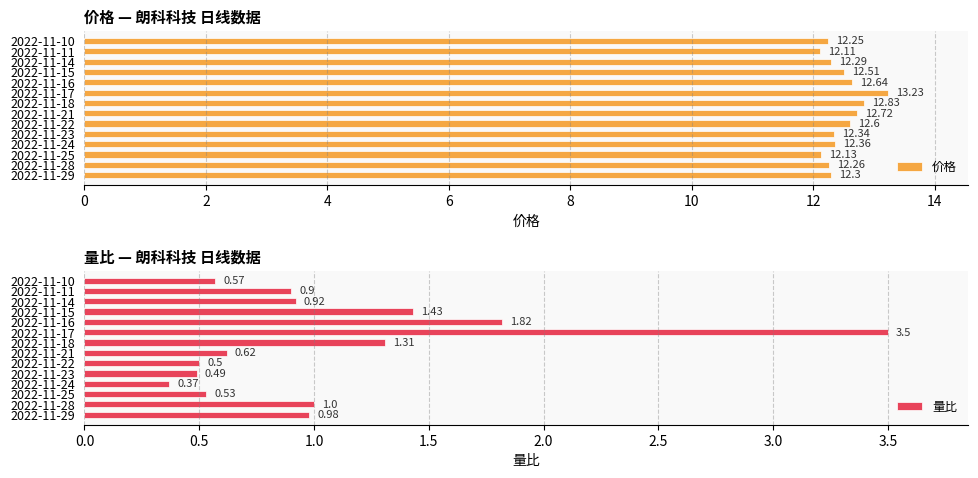

Does the chart contain stacked bars?

No